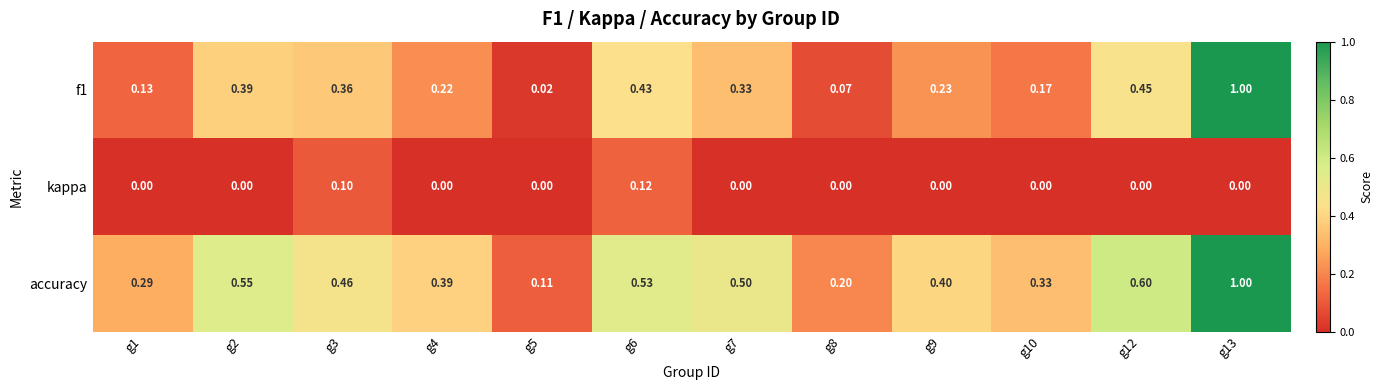

Between g6 and g7, which series saw the biggest shift?

kappa